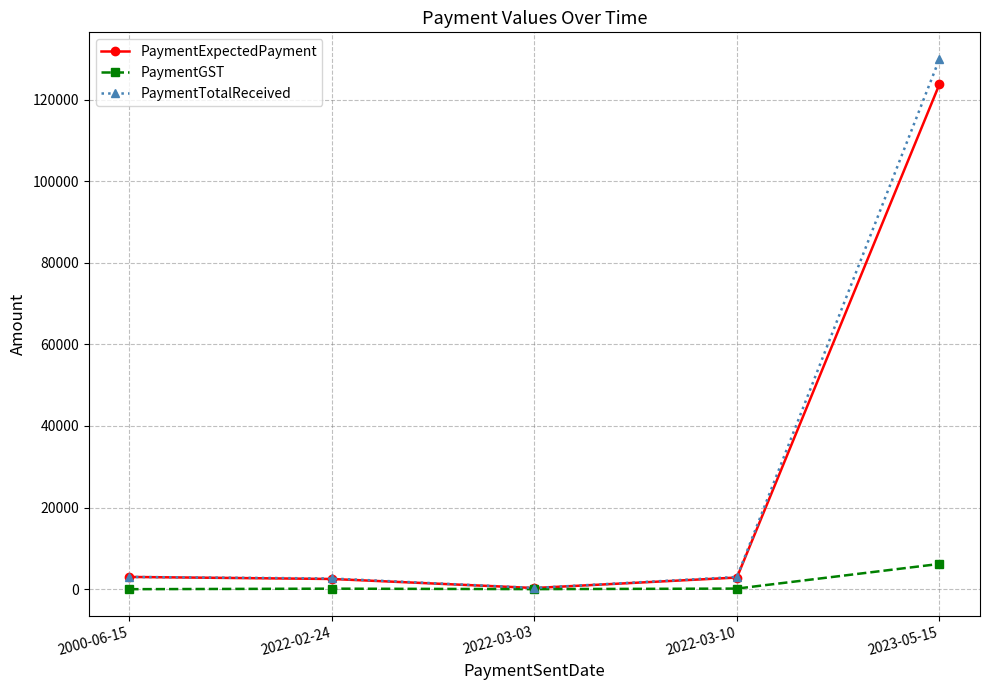

At which category does PaymentExpectedPayment reach its first local valley?

2022-03-03